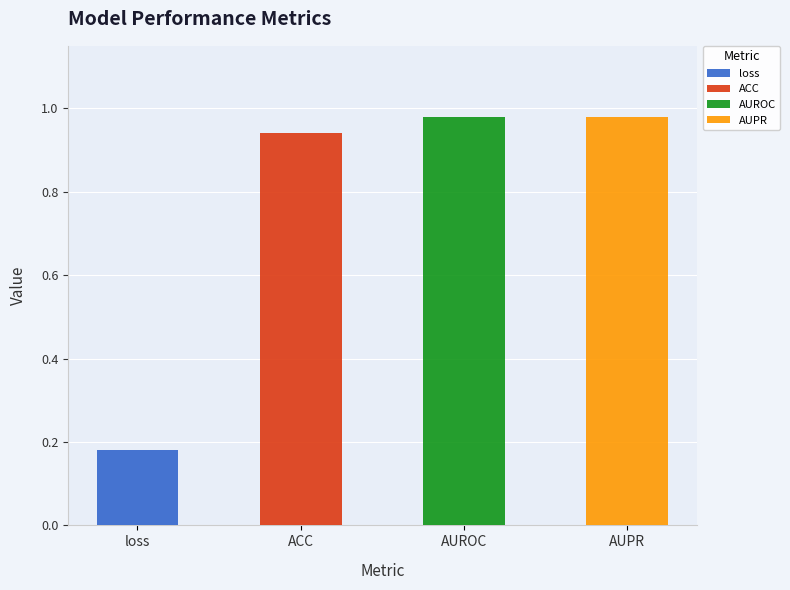

True or false: the data shows 0.1 at loss.

False